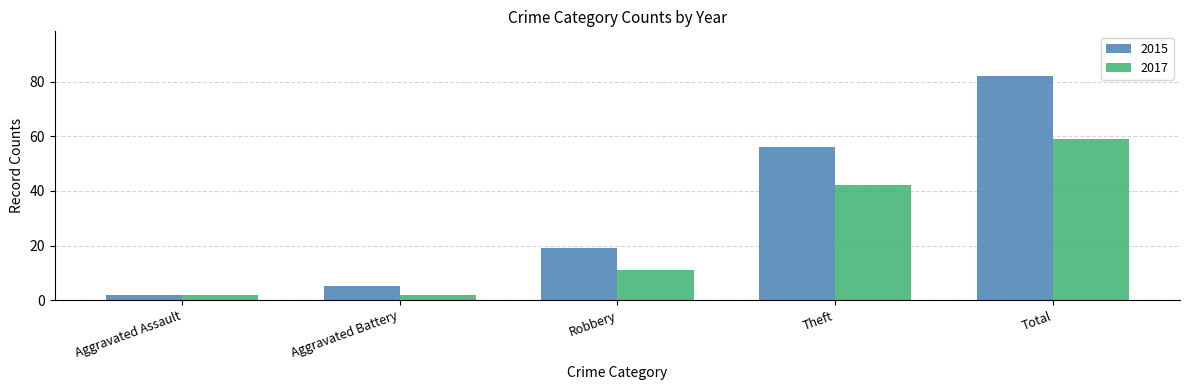

Which series has the largest range (max minus min)?

2015